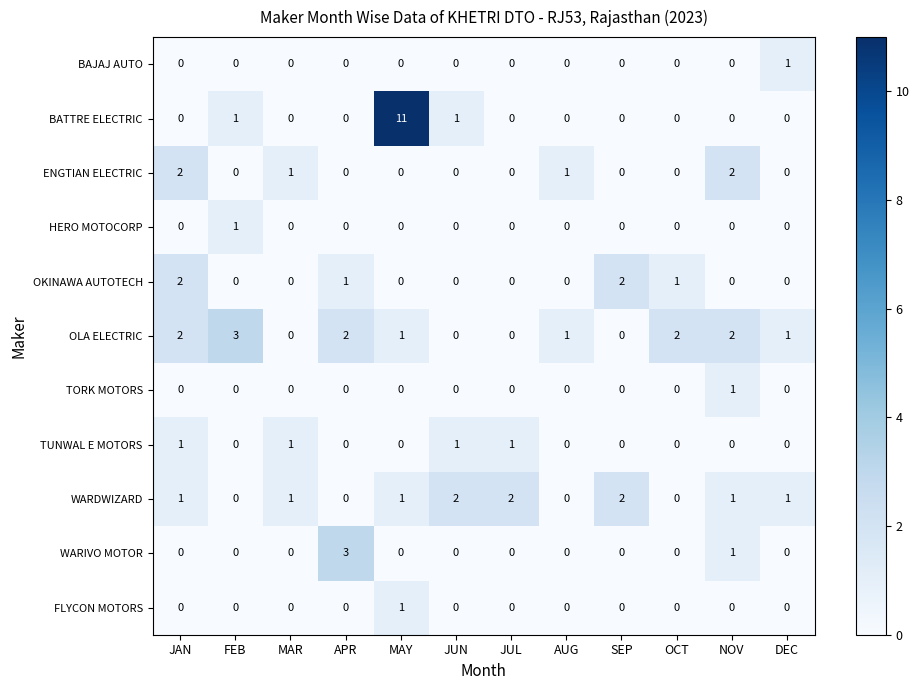

How many distinct data groups are displayed?

11